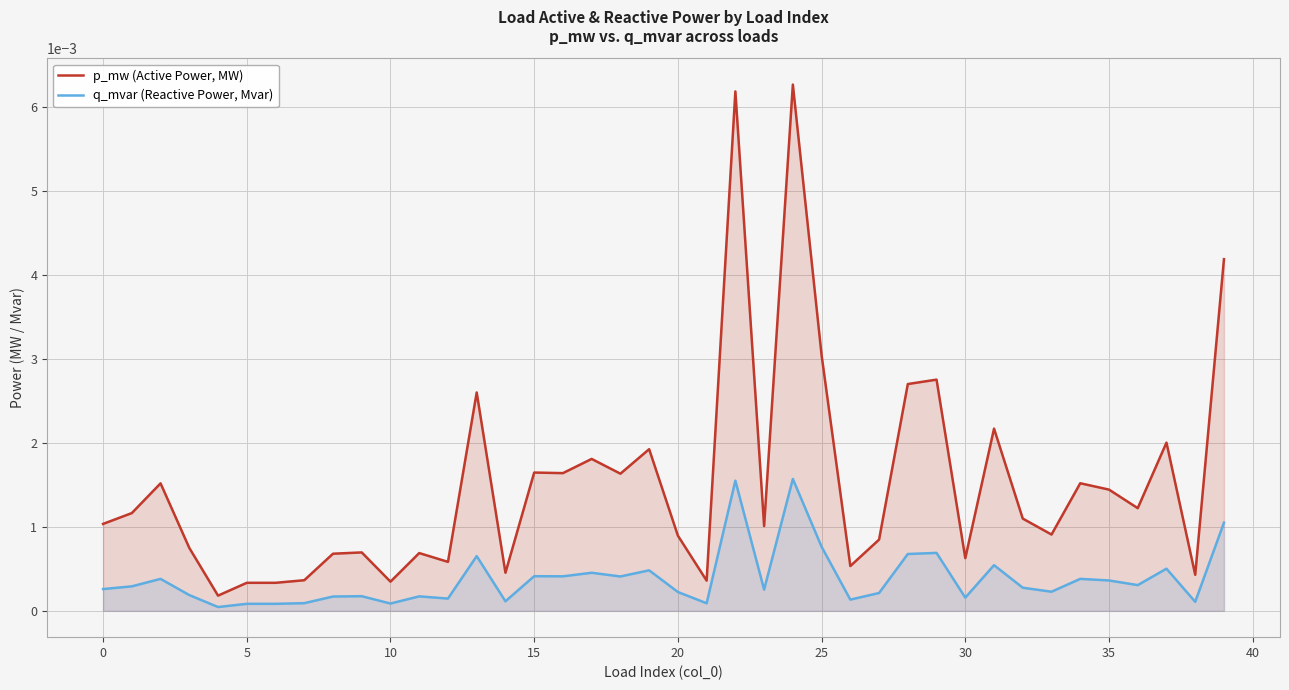

Which series has the largest total across all categories?

p_mw (Active Power, MW)